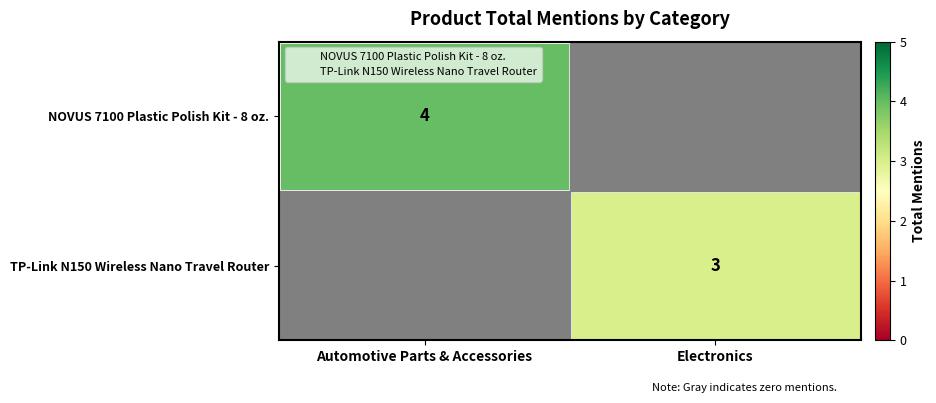

Which series has the largest total across all categories?

NOVUS 7100 Plastic Polish Kit - 8 oz.